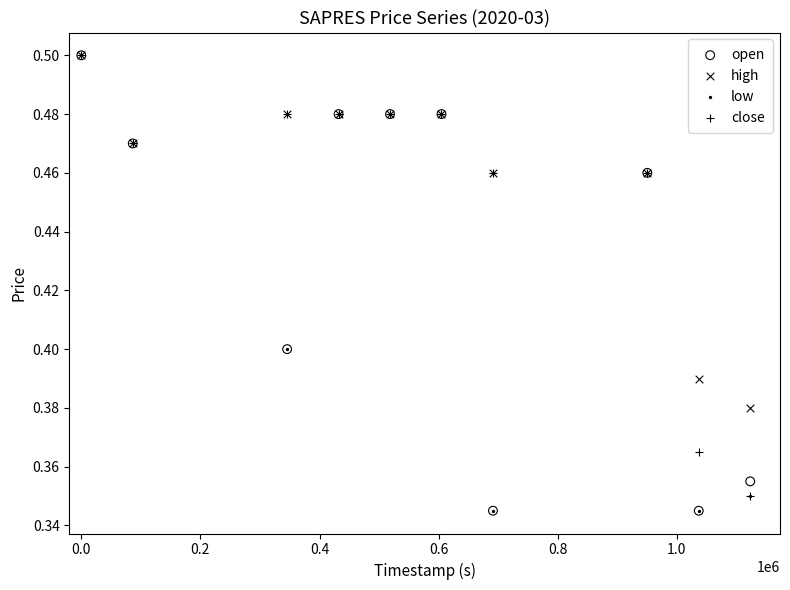

What are all the series names shown in the legend?

open, high, low, close